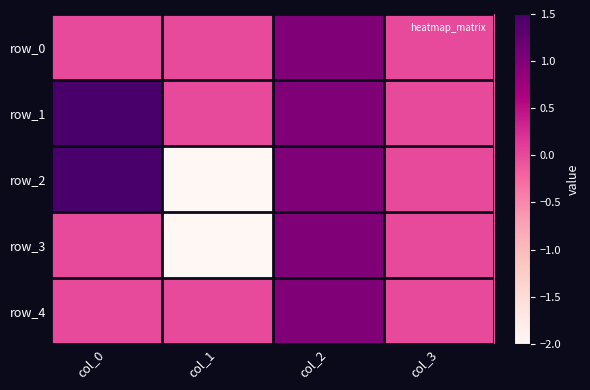

Rank the categories by row_1 value from lowest to highest.

col_1, col_3, col_2, col_0